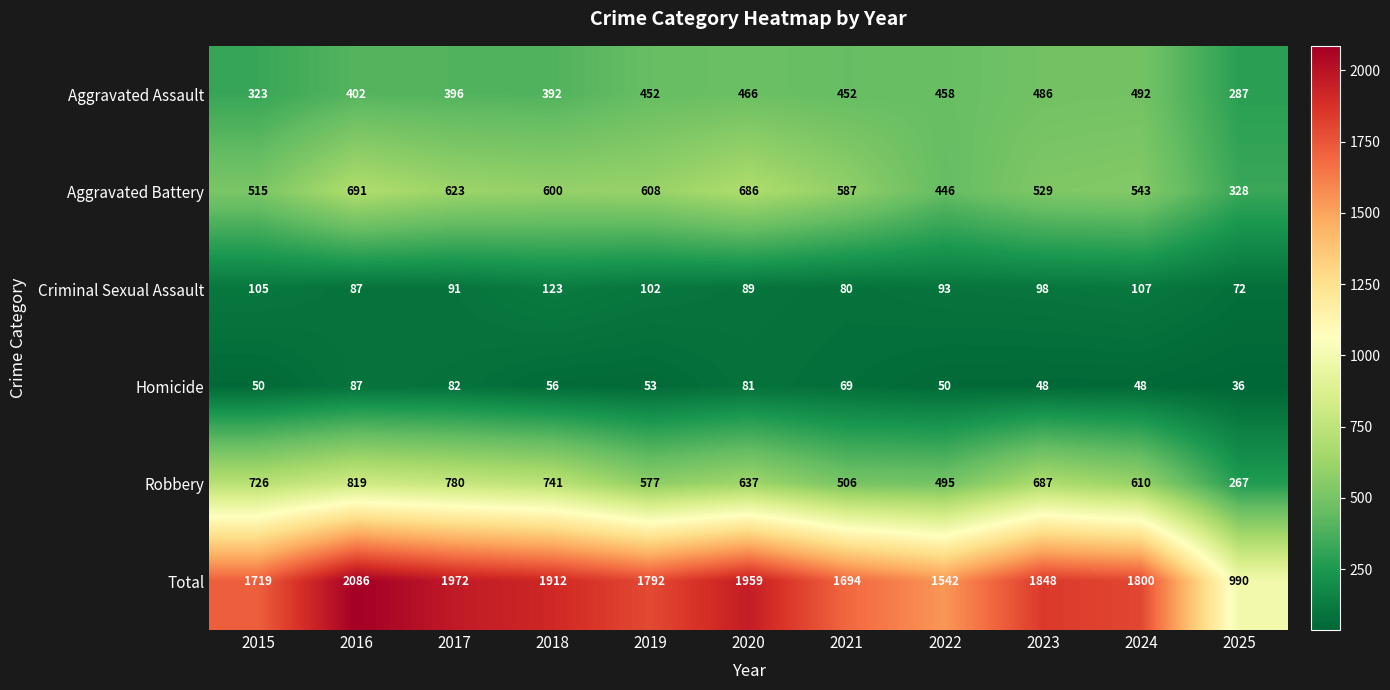

What is the sum of all Homicide values?

660